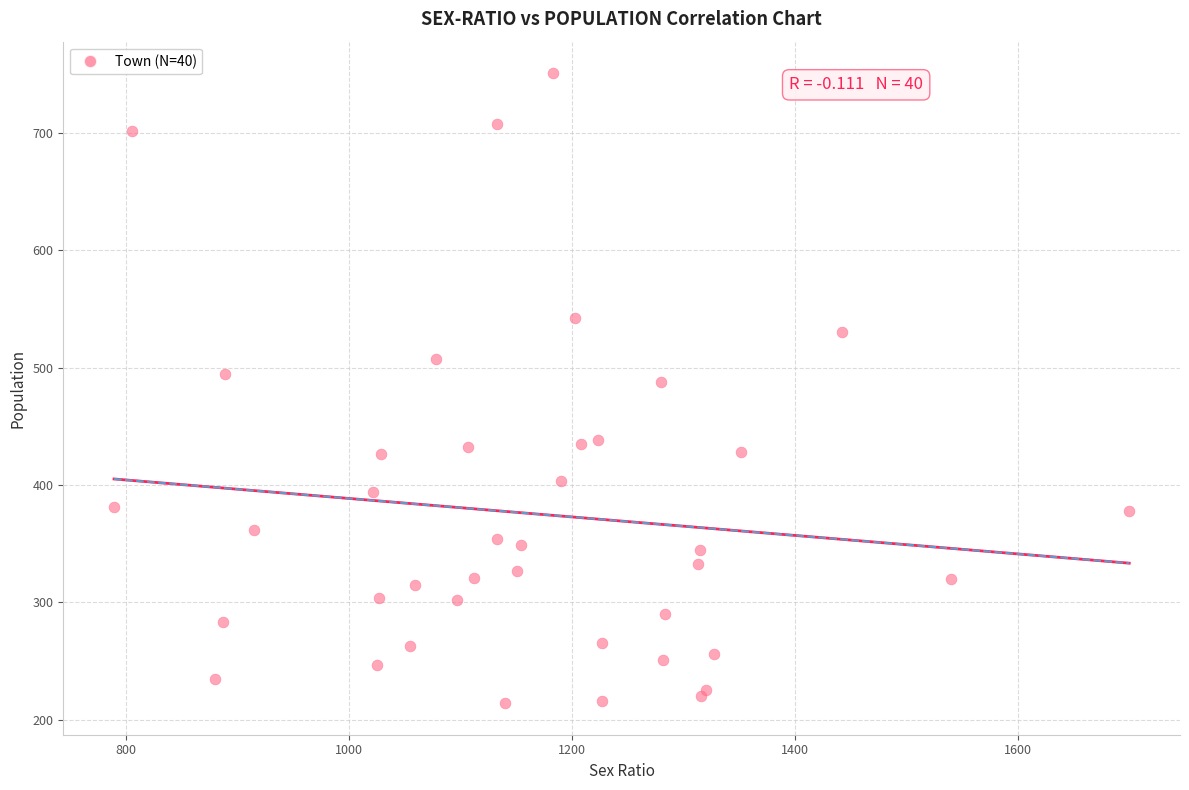

What Y value in the scatter plot is closest to 482?

488